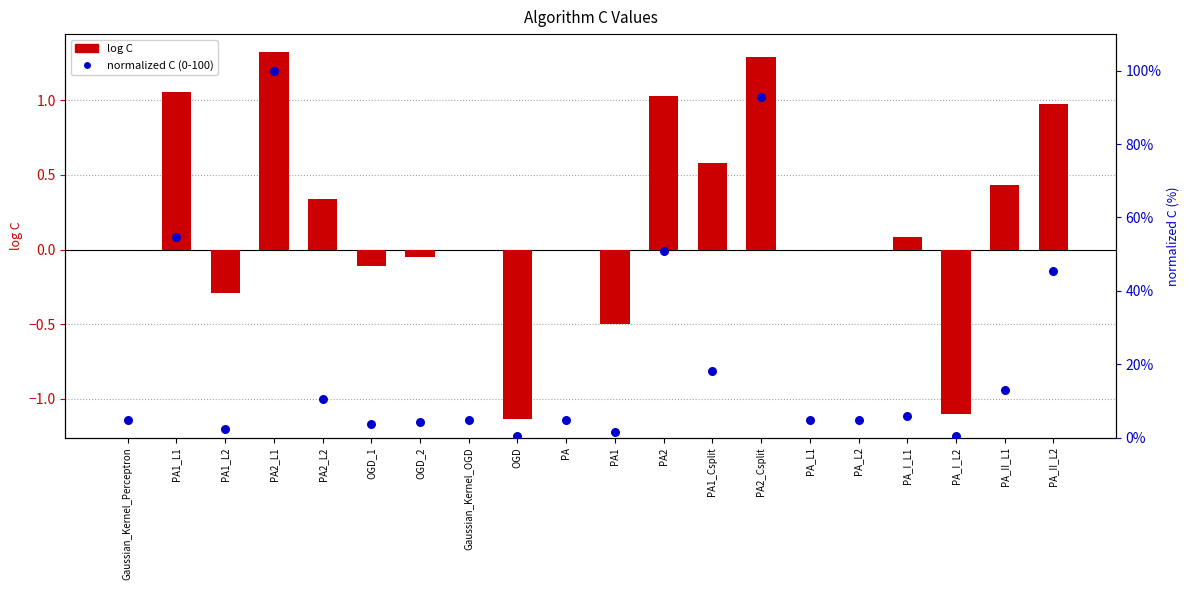

At how many categories does at least one series exceed 67?

2